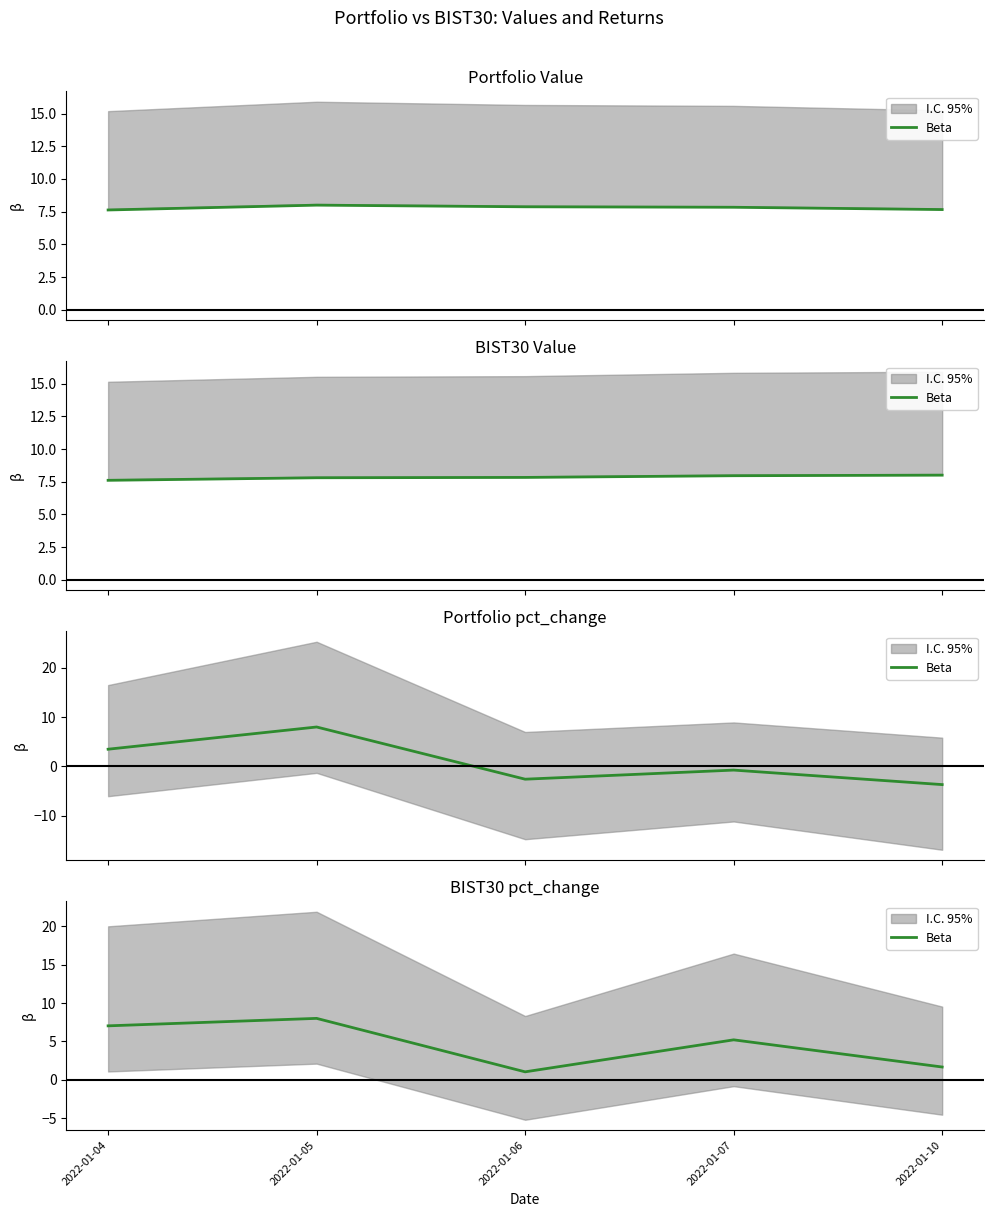

At which category does the chart reach its peak across all series?

2022-01-05